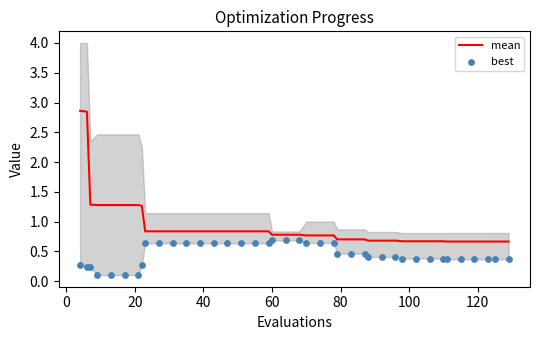

What is the highest value of the mean series?

2.9